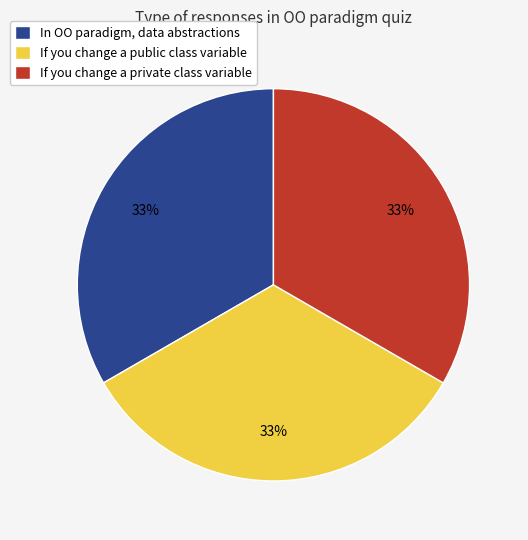

To the nearest percent, what portion does In OO paradigm, data abstractions represent?

33%